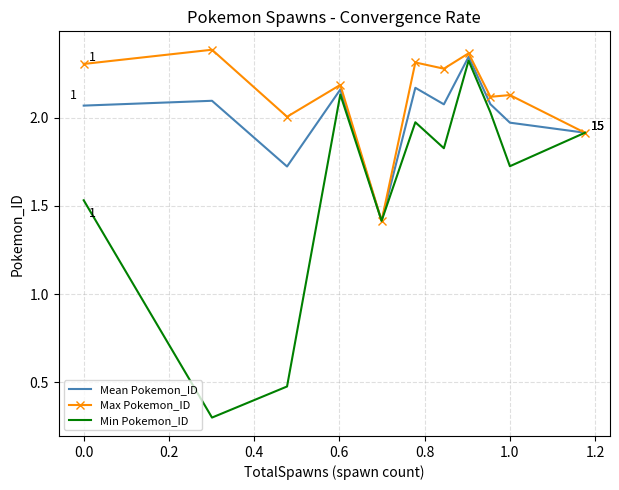

Which series has the largest range (max minus min)?

Min Pokemon_ID